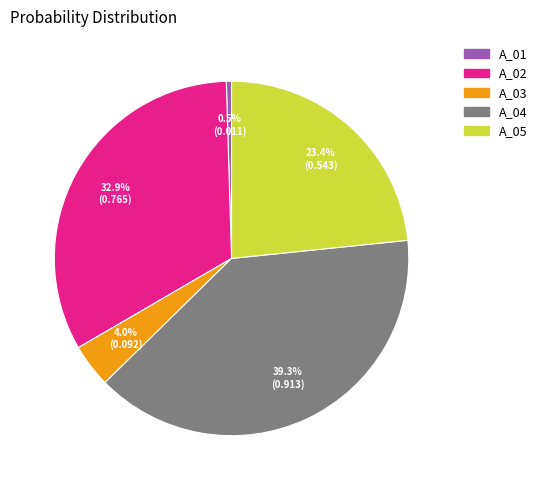

To the nearest percent, what is the average slice percentage?

20%